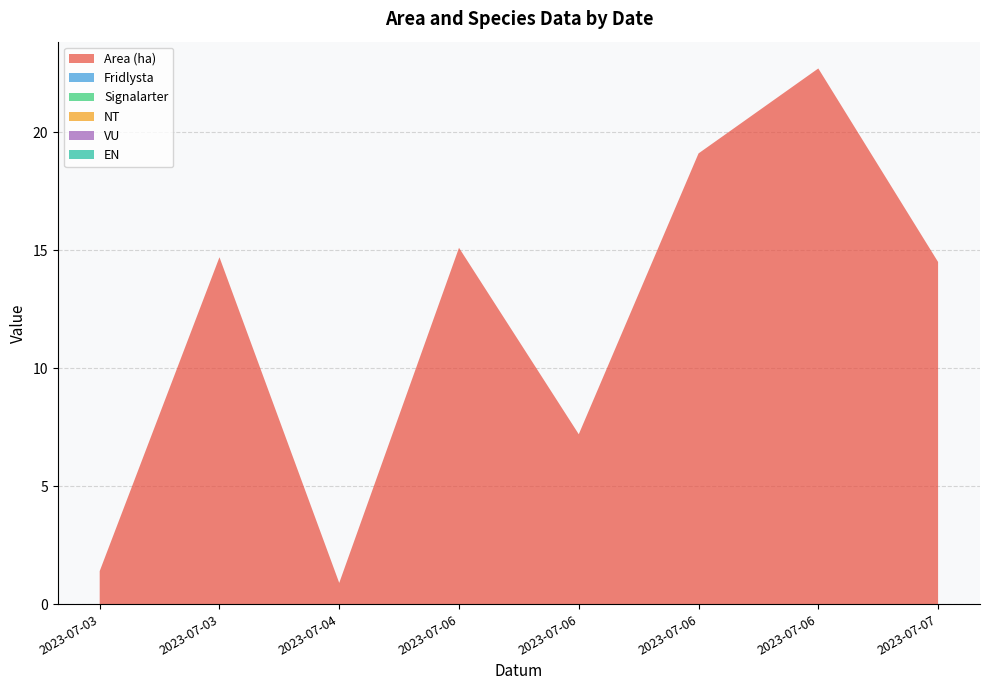

Reading left to right, list all the values displayed in this chart.

Area (ha): 2023-07-03=1.4	2023-07-03=14.7	2023-07-04=0.9	2023-07-06=15.1	2023-07-06=7.2	2023-07-06=19.1	2023-07-06=22.7	2023-07-07=14.5
Fridlysta: 2023-07-03=0.0	2023-07-03=0.0	2023-07-04=0.0	2023-07-06=0.0	2023-07-06=0.0	2023-07-06=0.0	2023-07-06=0.0	2023-07-07=0.0
Signalarter: 2023-07-03=0.0	2023-07-03=0.0	2023-07-04=0.0	2023-07-06=0.0	2023-07-06=0.0	2023-07-06=0.0	2023-07-06=0.0	2023-07-07=0.0
NT: 2023-07-03=0.0	2023-07-03=0.0	2023-07-04=0.0	2023-07-06=0.0	2023-07-06=0.0	2023-07-06=0.0	2023-07-06=0.0	2023-07-07=0.0
VU: 2023-07-03=0.0	2023-07-03=0.0	2023-07-04=0.0	2023-07-06=0.0	2023-07-06=0.0	2023-07-06=0.0	2023-07-06=0.0	2023-07-07=0.0
EN: 2023-07-03=0.0	2023-07-03=0.0	2023-07-04=0.0	2023-07-06=0.0	2023-07-06=0.0	2023-07-06=0.0	2023-07-06=0.0	2023-07-07=0.0